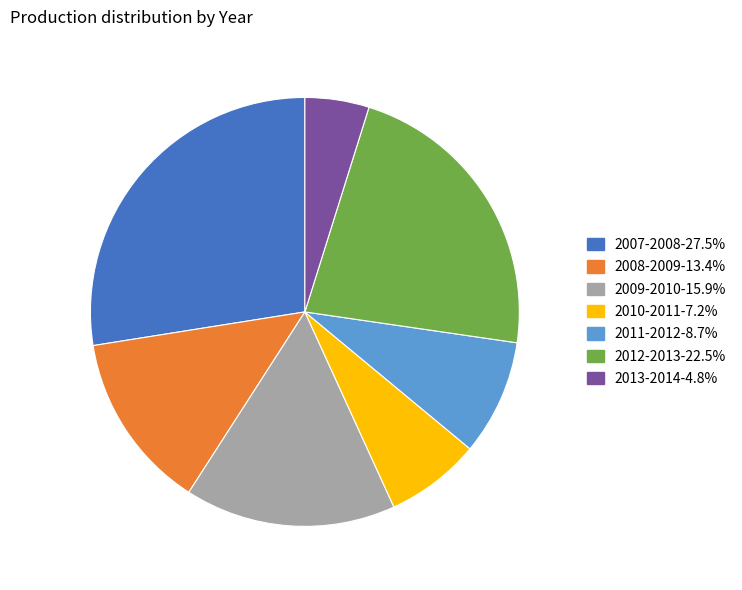

Which slice is the largest?

2007-2008